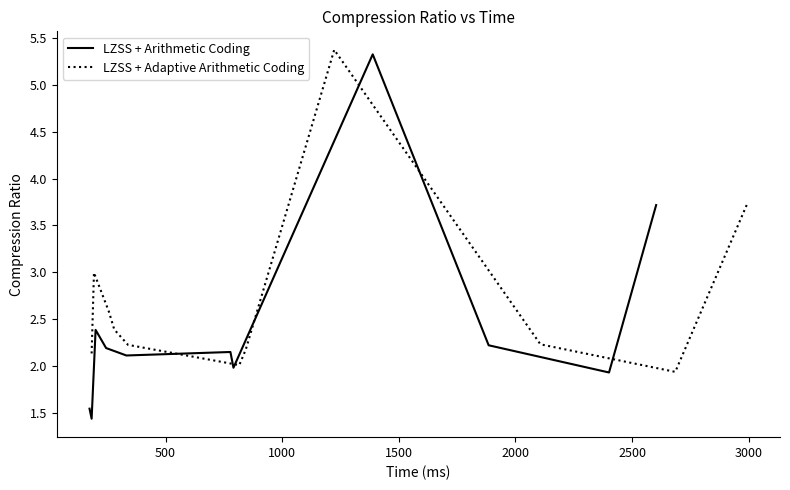

Which series has the largest total across all categories?

LZSS + Adaptive Arithmetic Coding